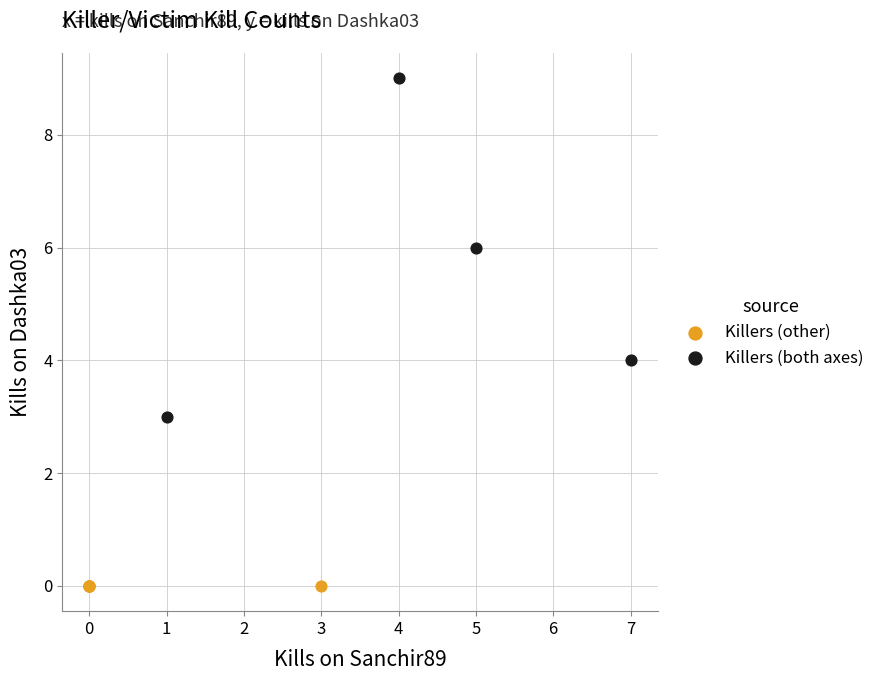

Which series contains the lowest Y value?

Killers (other)